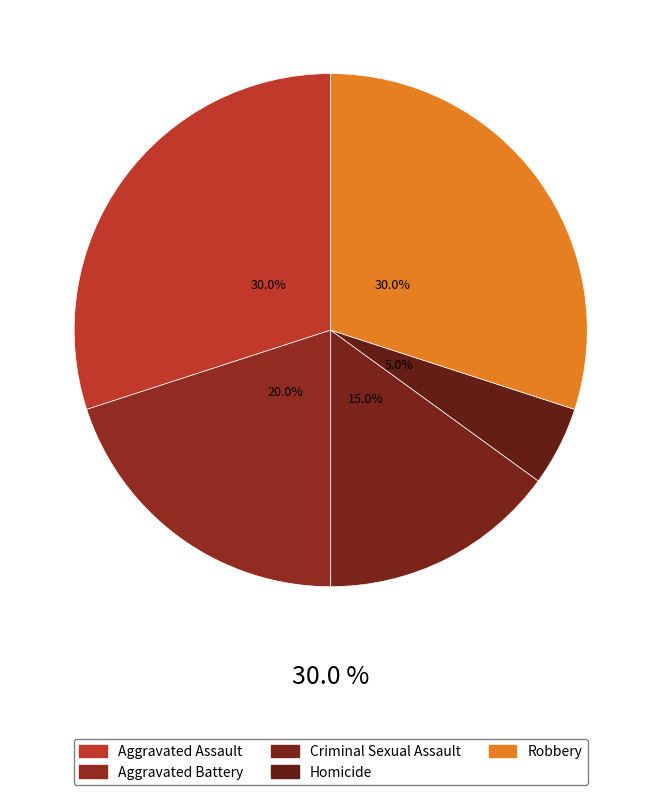

Rank the categories by value from lowest to highest.

Homicide, Criminal Sexual Assault, Aggravated Battery, Aggravated Assault, Robbery